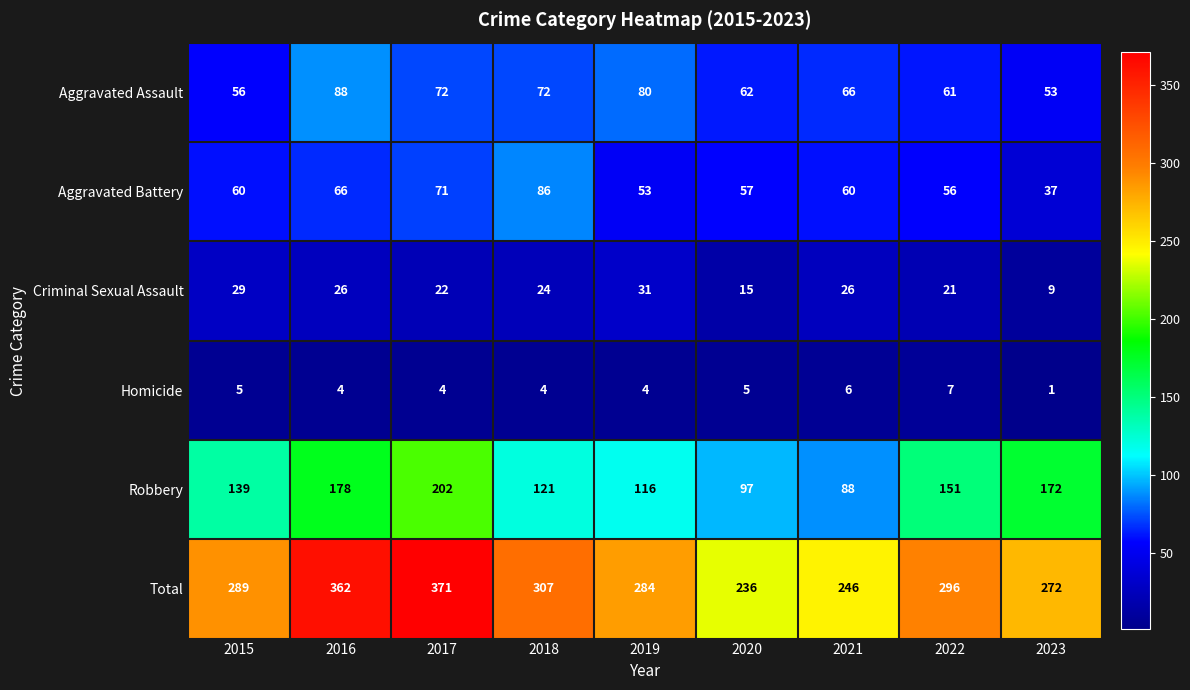

Which series has the largest total across all categories?

Total